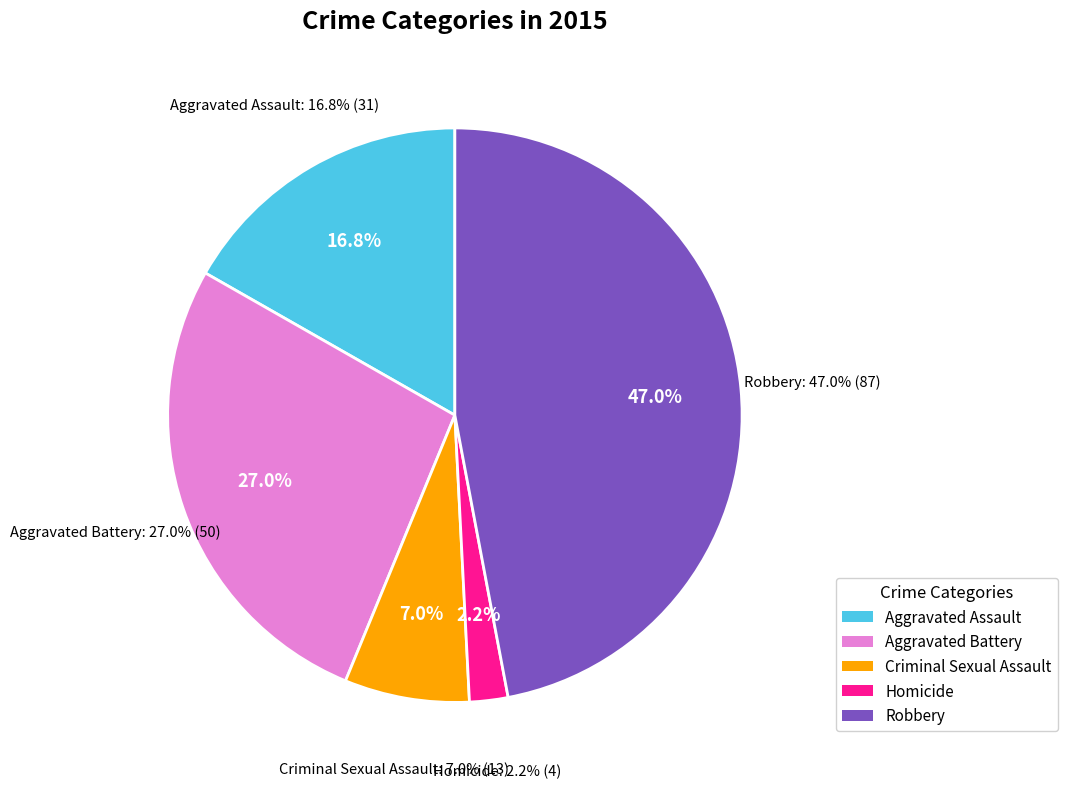

Does Aggravated Battery account for over 50% of the chart?

No